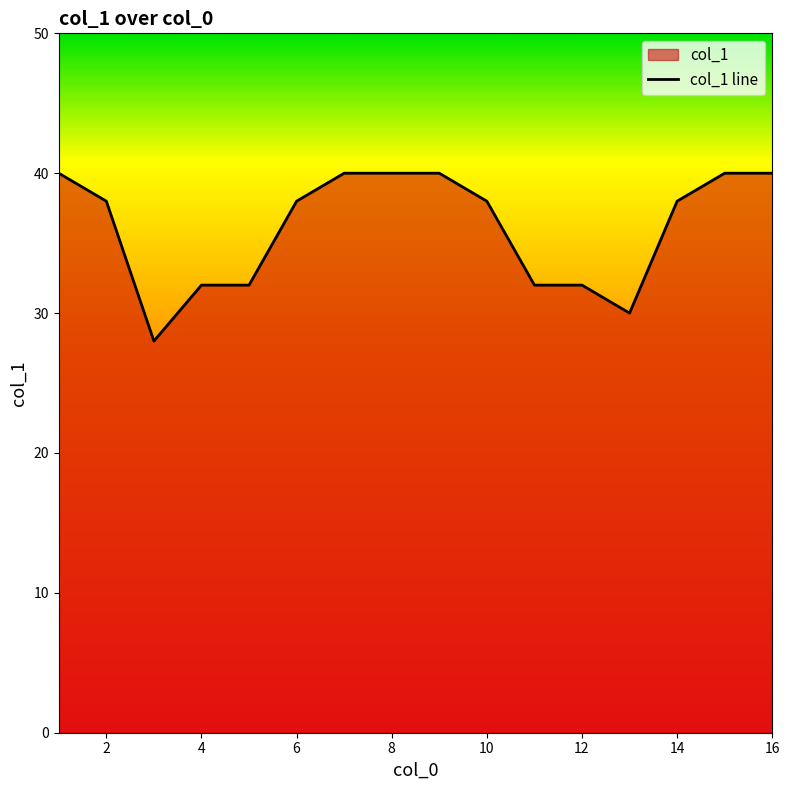

Does the chart have visible grid lines?

No